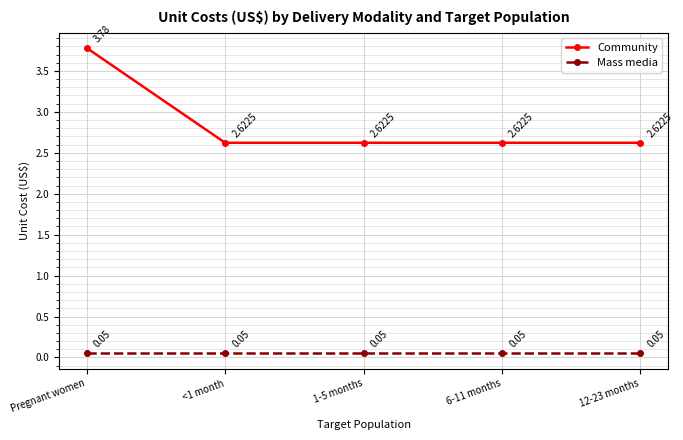

How many lines are shown in the chart?

2